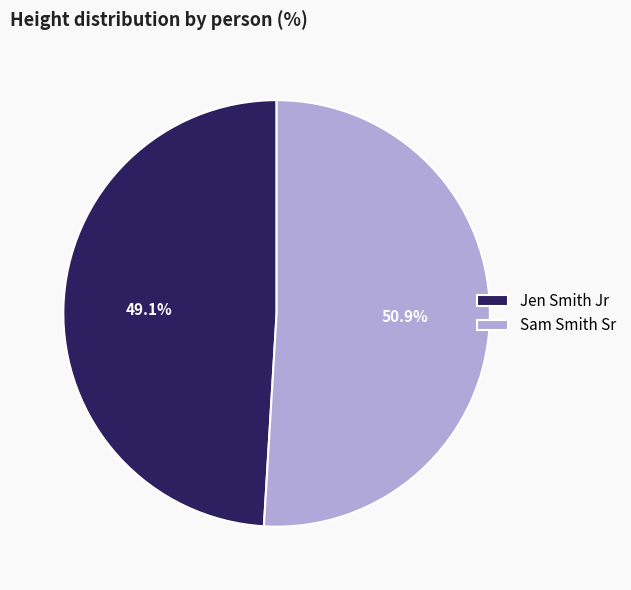

What is the ratio of the value at Sam Smith Sr to the value at Jen Smith Jr?

1.0